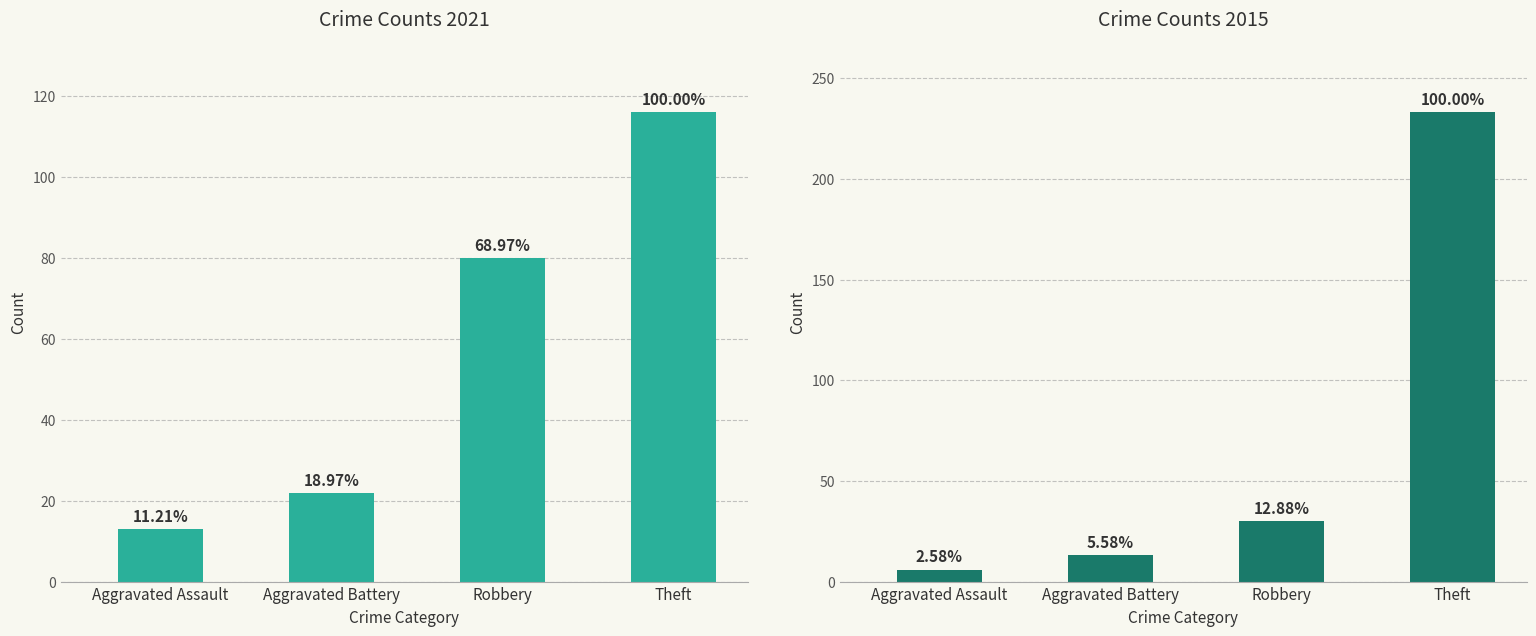

What is the difference between the maximum and minimum values in the Crime Counts 2015 series?

227